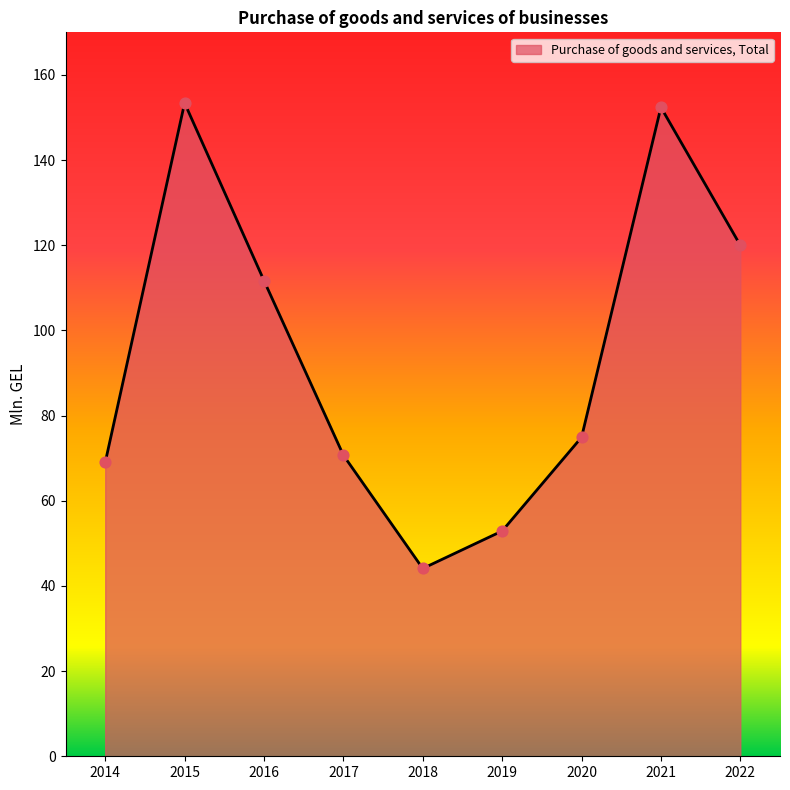

What is the change in value from 2015 to 2022?

-33.4